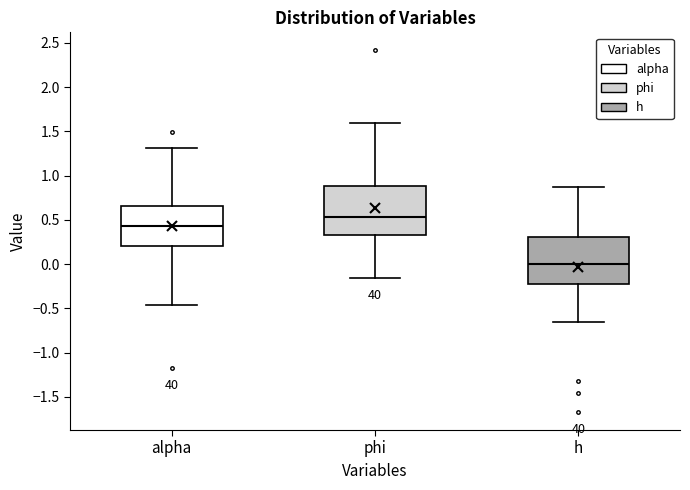

Where is the upper edge of the box for h on the y-axis? The values are not printed on the chart, so give them approximately, as read against the axis.

0.30